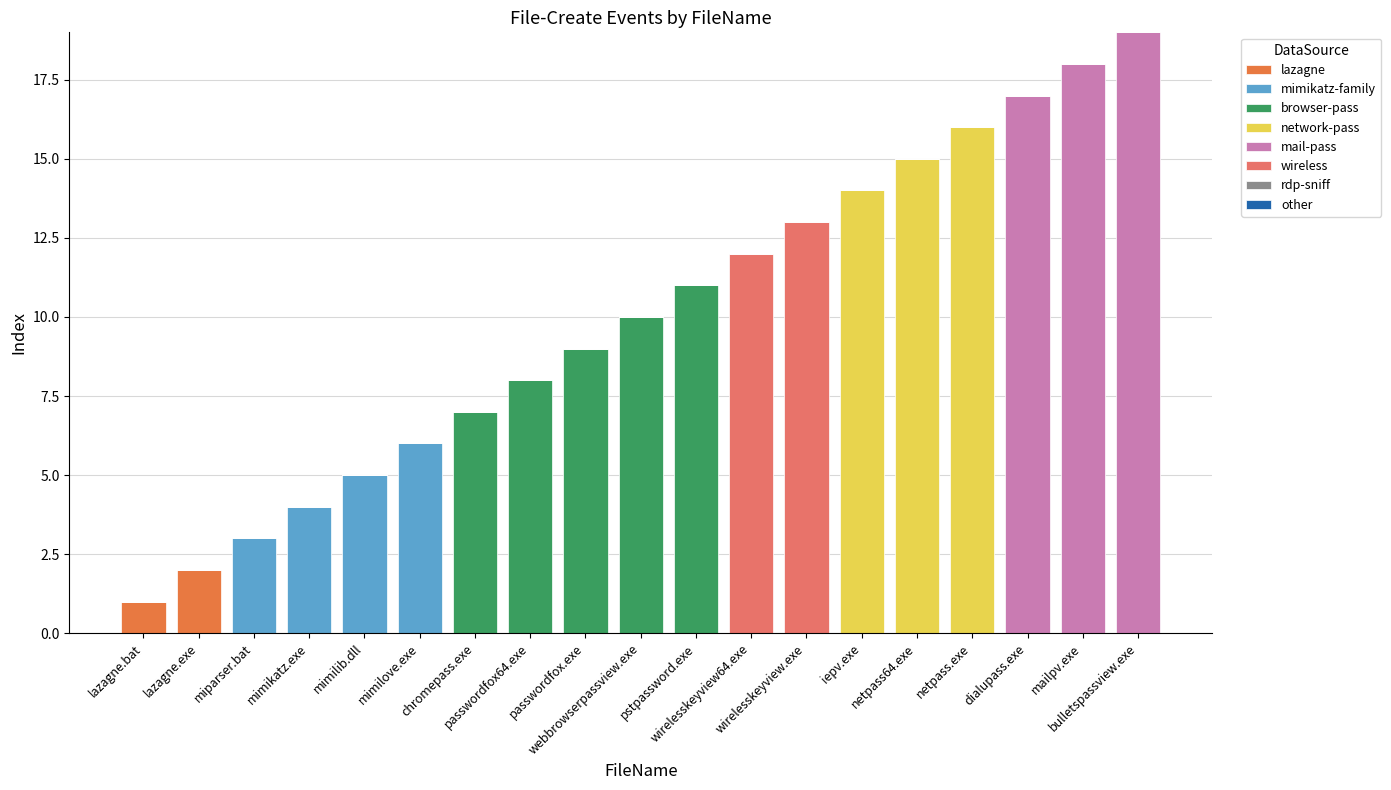

Are the bars grouped side by side (vs. stacked)?

No